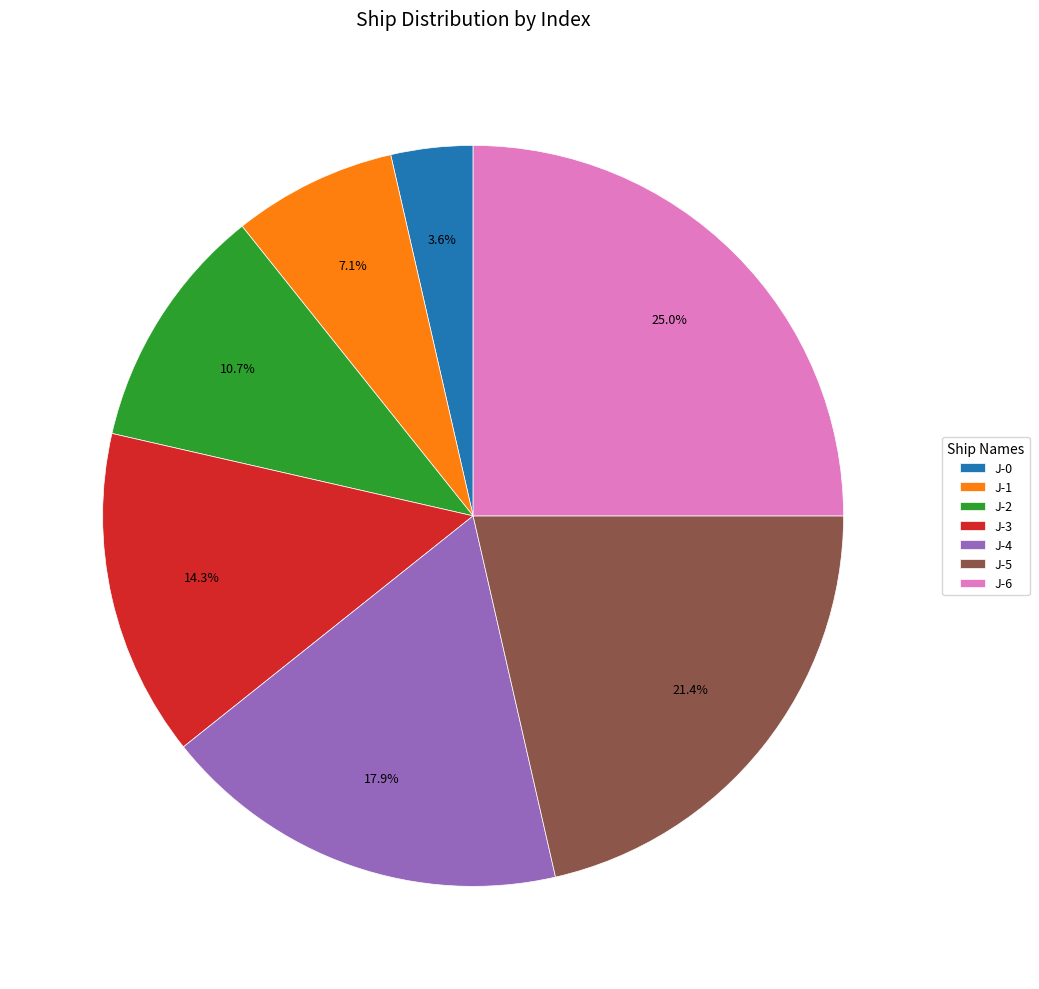

Rank the categories by value from lowest to highest.

J-0, J-1, J-2, J-3, J-4, J-5, J-6